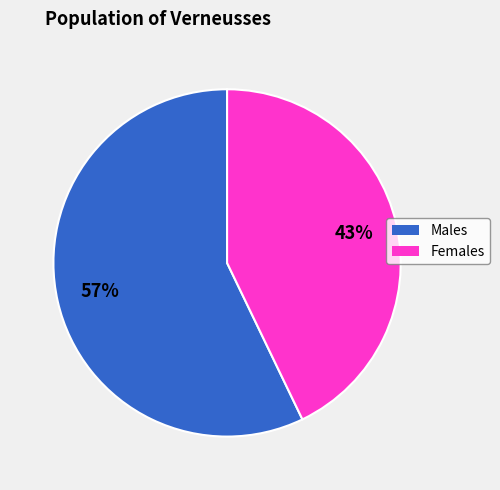

Rank the categories by value from highest to lowest.

Males, Females